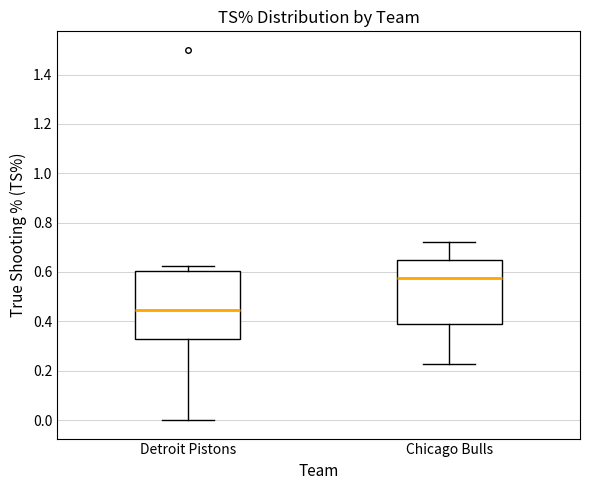

Reading left to right, read every box against the y-axis: the position of its median line, the range the box covers, and the ends of its whiskers. The values are not printed on the chart, so give them approximately, as read against the axis.

Detroit Pistons: median 0.44, box 0.32 to 0.60, whiskers 0.00 to 0.62
Chicago Bulls: median 0.58, box 0.38 to 0.64, whiskers 0.22 to 0.72